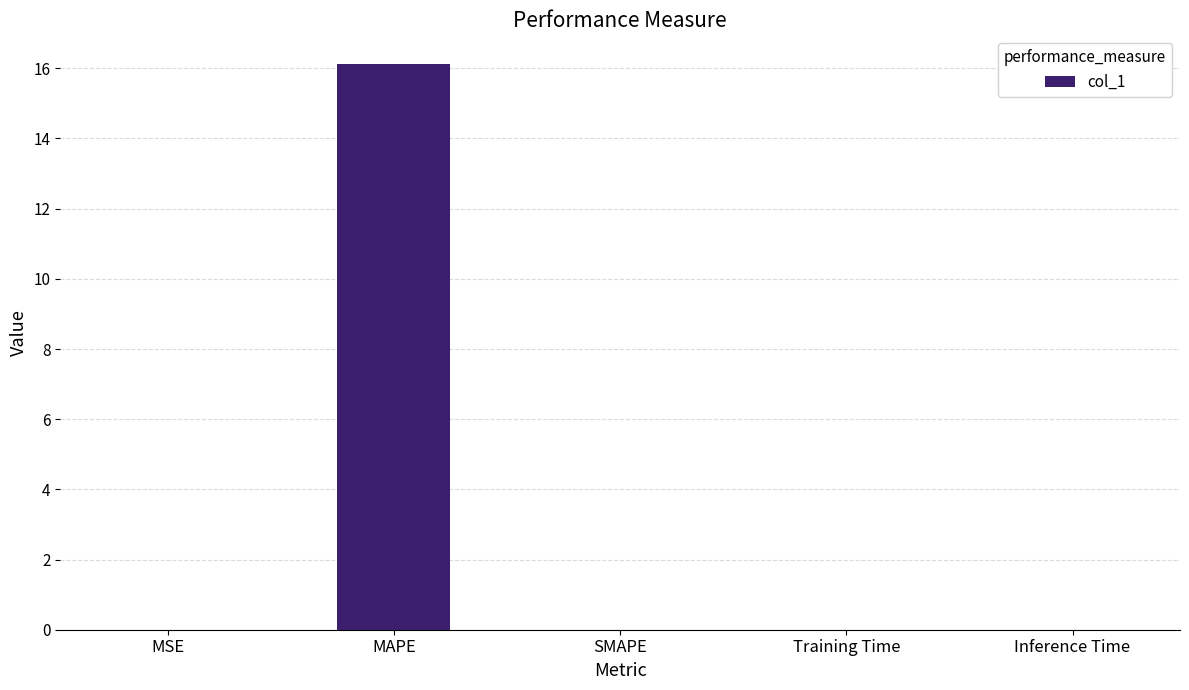

Count the number of categories in the chart.

5